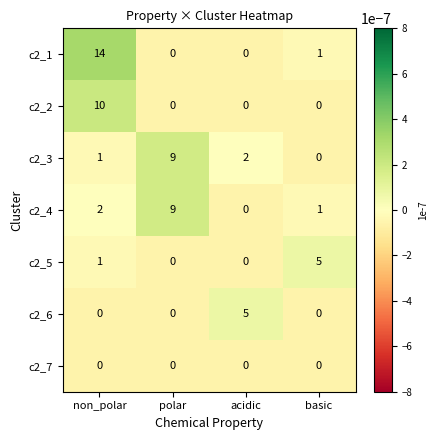

At which category is the sum across all series the highest?

non_polar